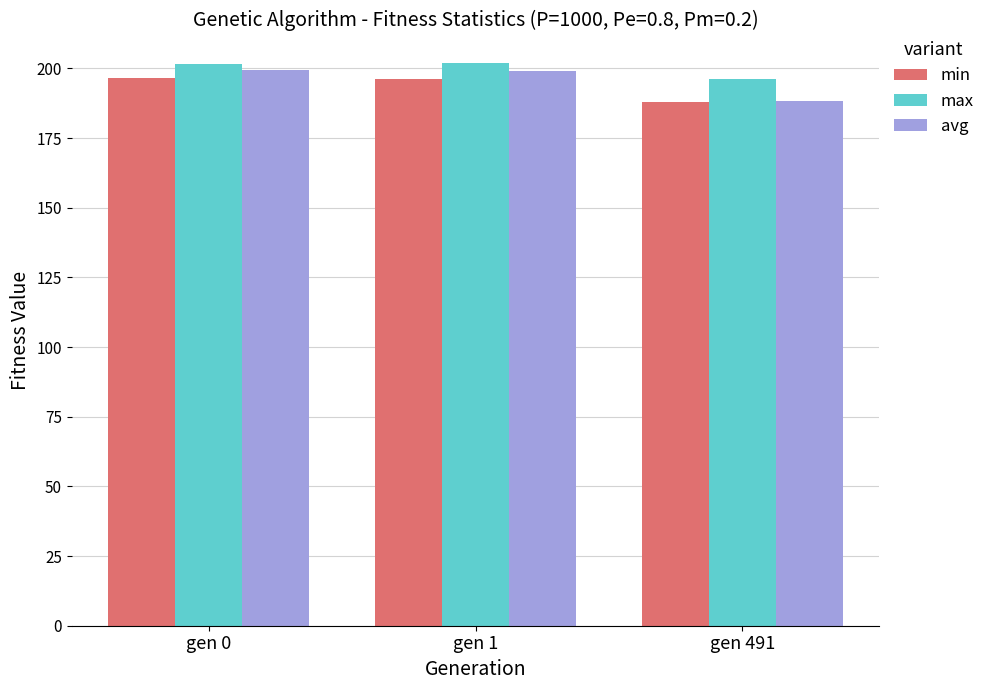

The value of avg at gen 1 is 199.1. True or false?

True